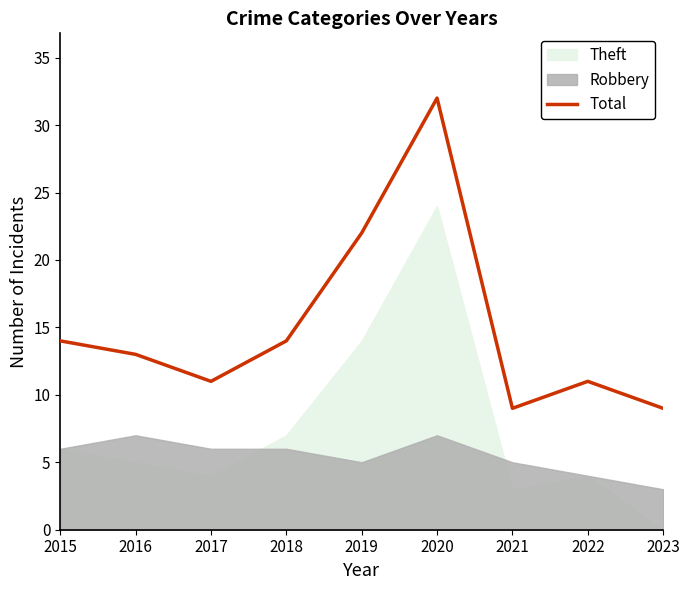

Reading left to right, list all the values displayed in this chart.

14	13	11	14	22	32	9	11	9